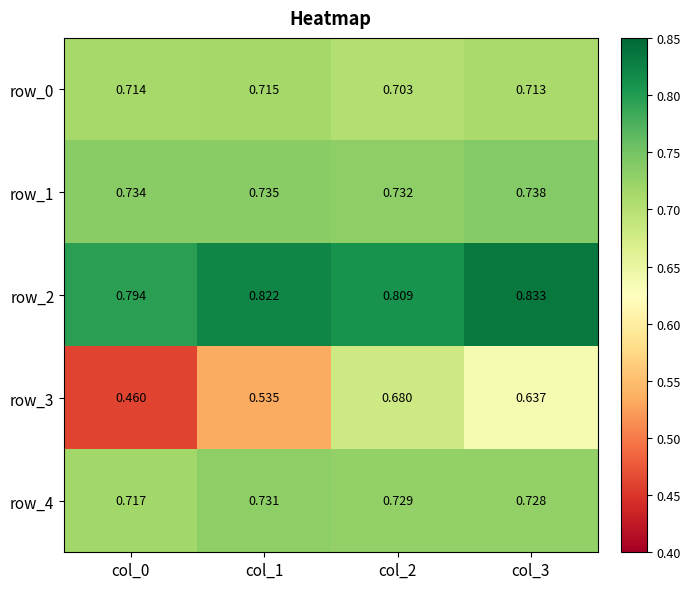

What is the sum of all row_2 values?

3.3